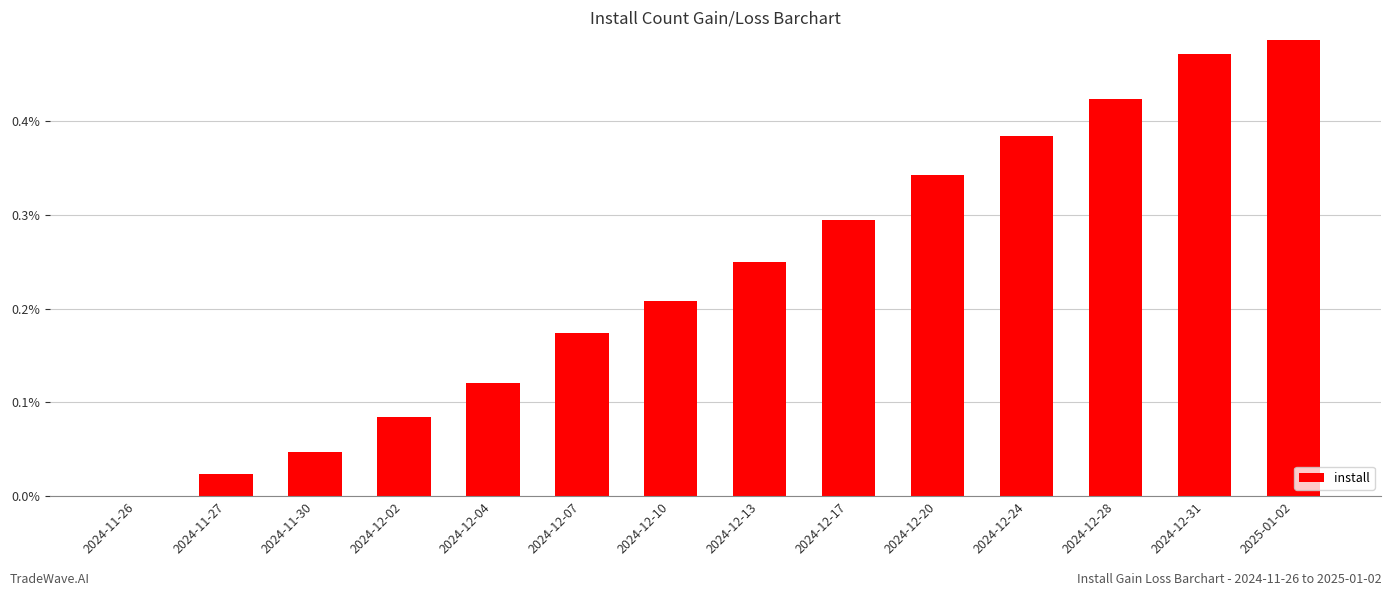

The value at 2024-12-28 is 0.3. True or false?

False